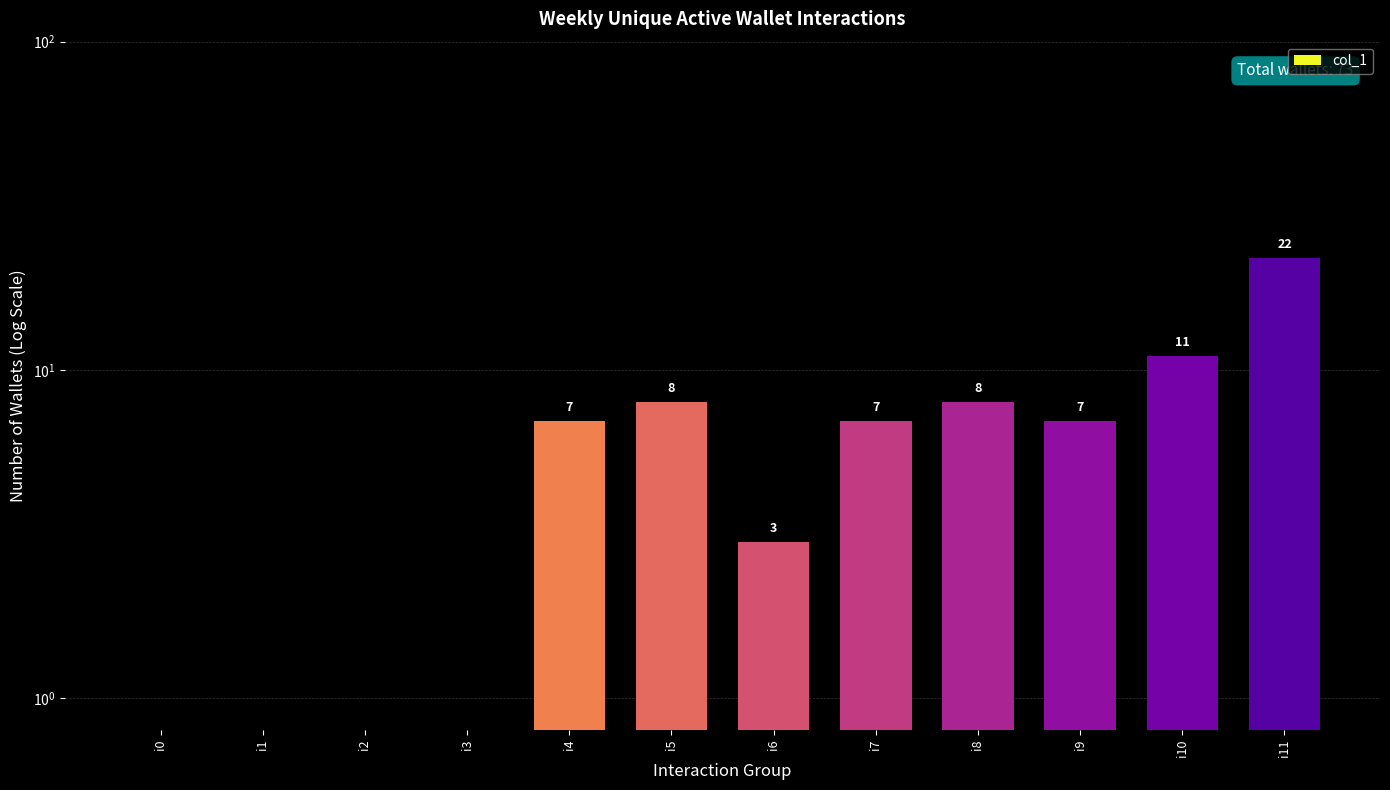

Rank the categories by value from highest to lowest.

i11, i10, i5, i8, i4, i7, i9, i6, i0, i1, i2, i3